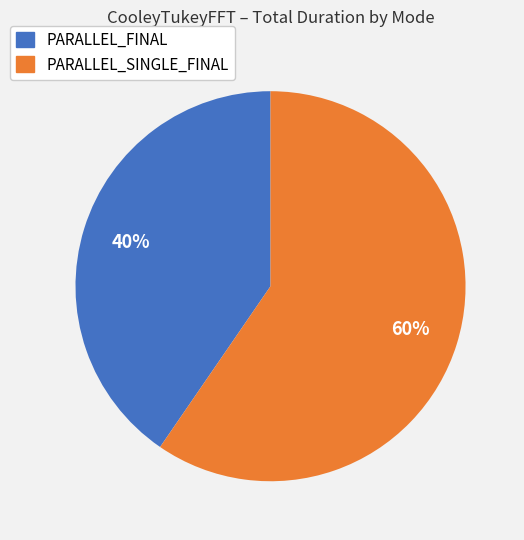

Combined, do PARALLEL_SINGLE_FINAL and PARALLEL_FINAL account for over 50%?

Yes